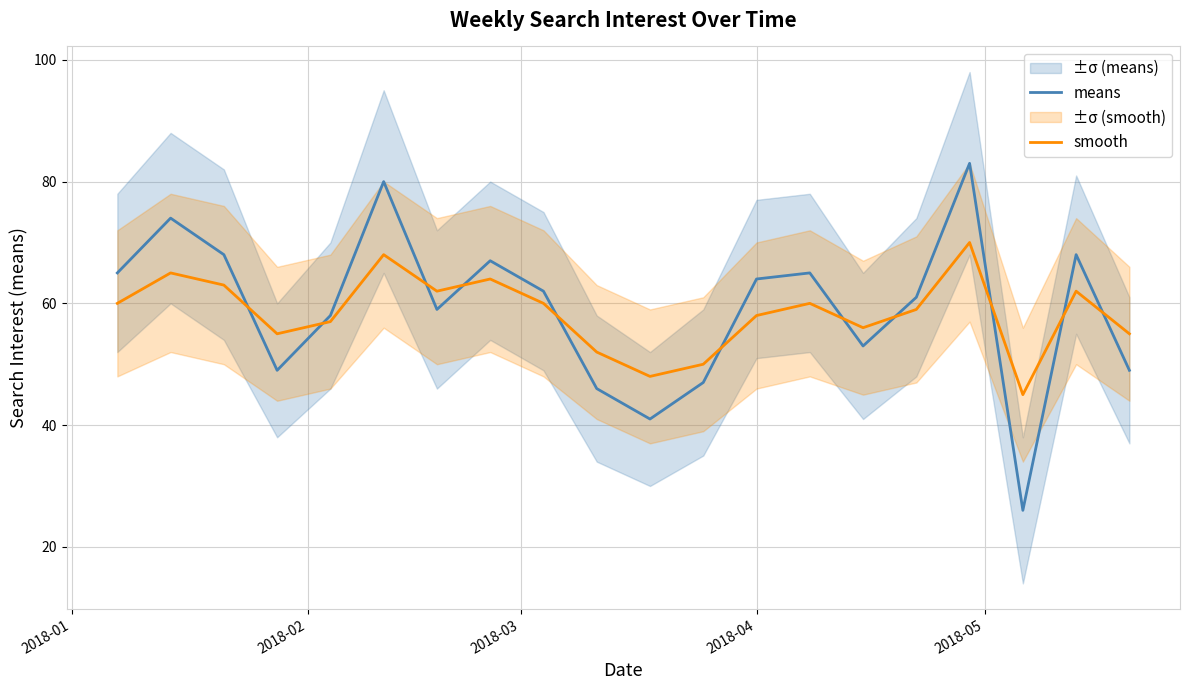

What is the lowest value of the smooth series?

45